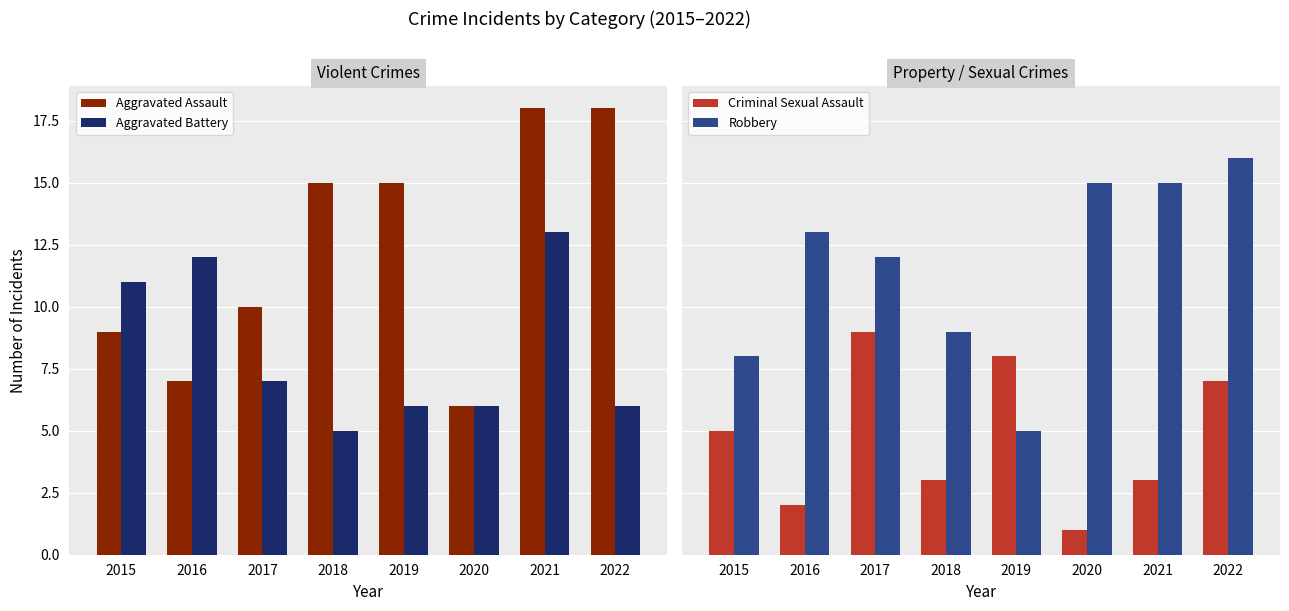

What is the difference between the highest and lowest values at 2018?

12